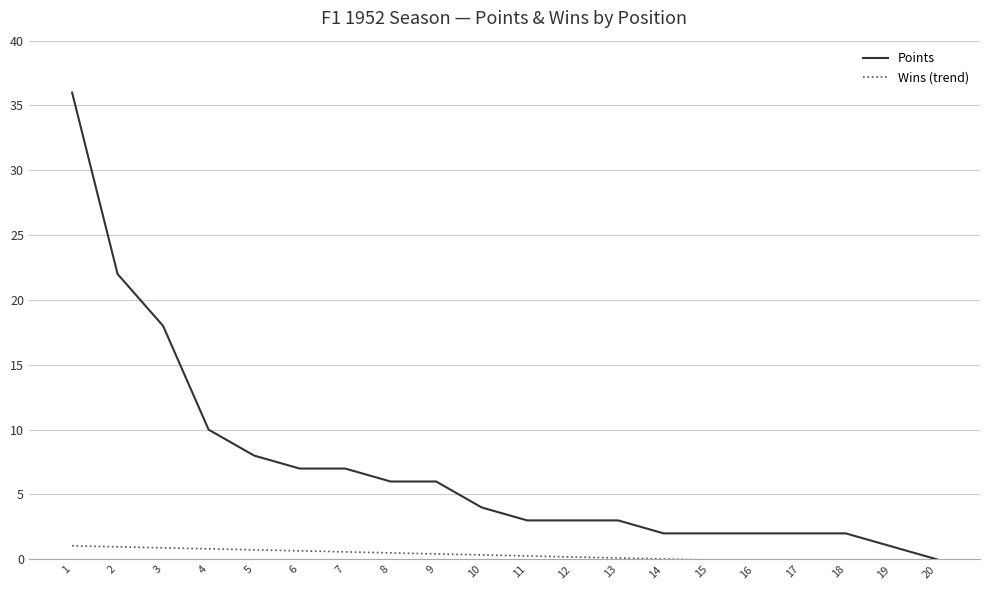

Which series changed the most between 7 and 18?

Points